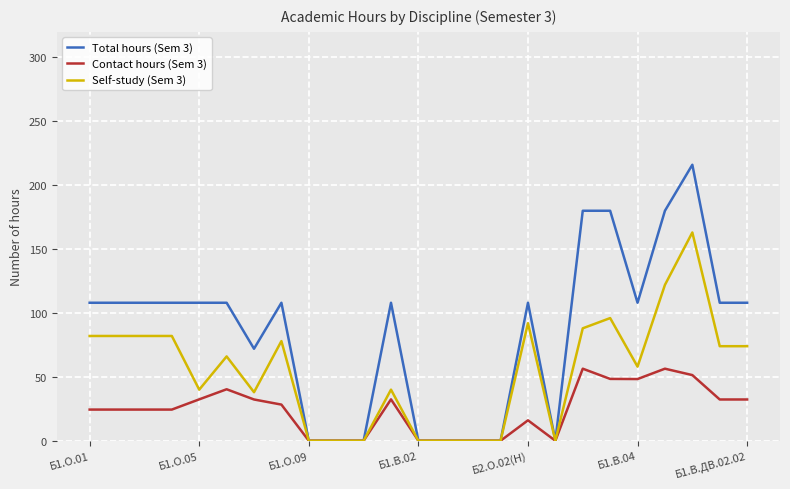

What is the difference between the maximum and second lowest values in the Total hours (Sem 3) series?

216.0